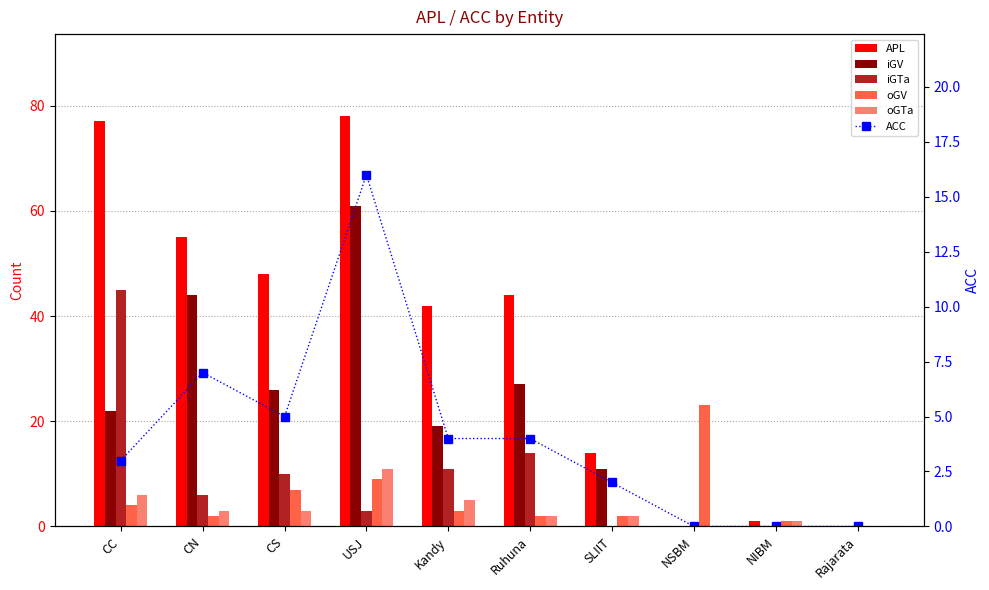

How many positive values does the ACC series have?

7